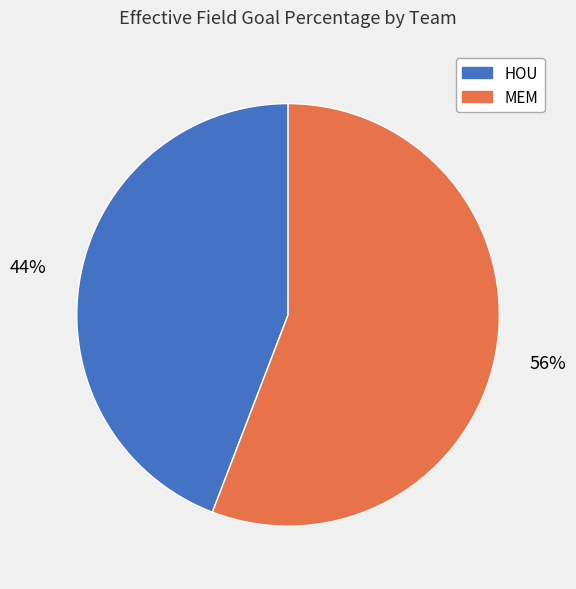

Does MEM represent more than half of the total?

Yes